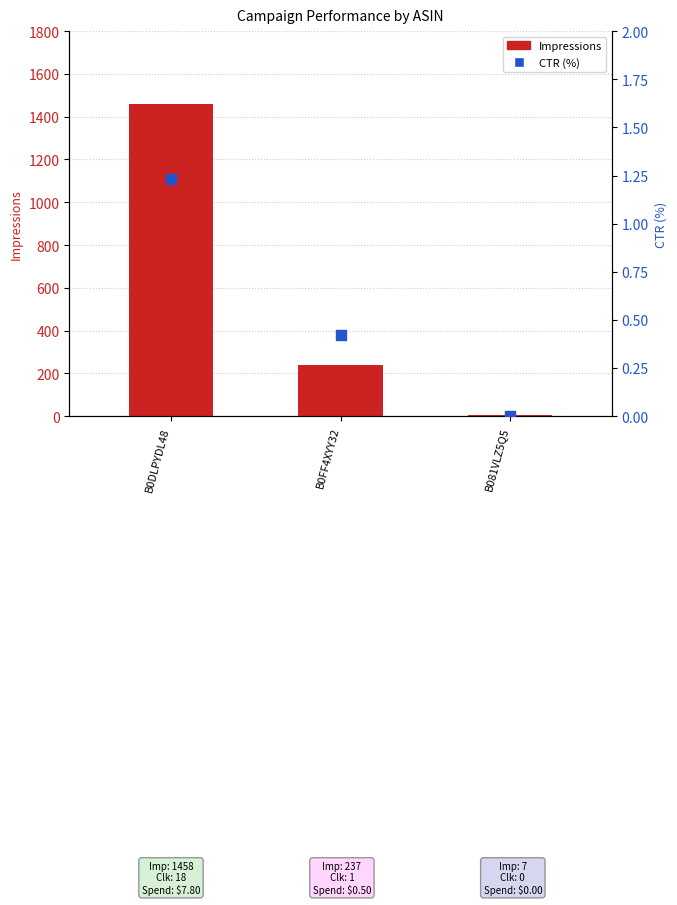

What are all the series names shown in the legend?

Impressions, CTR (%)